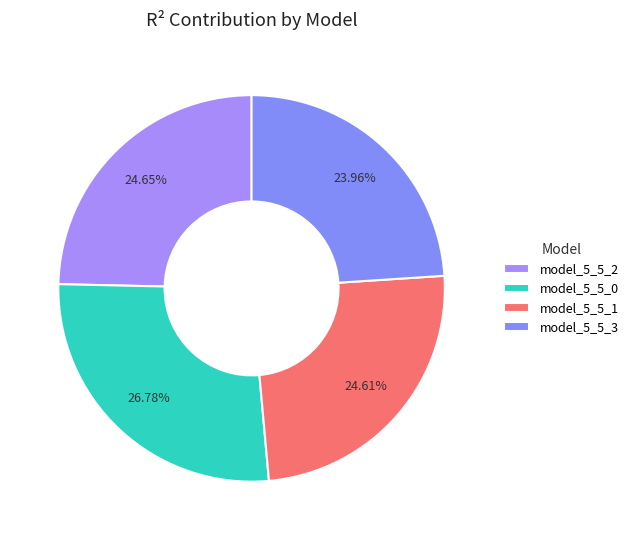

What percentage is NOT represented by model_5_5_2?

75.3%